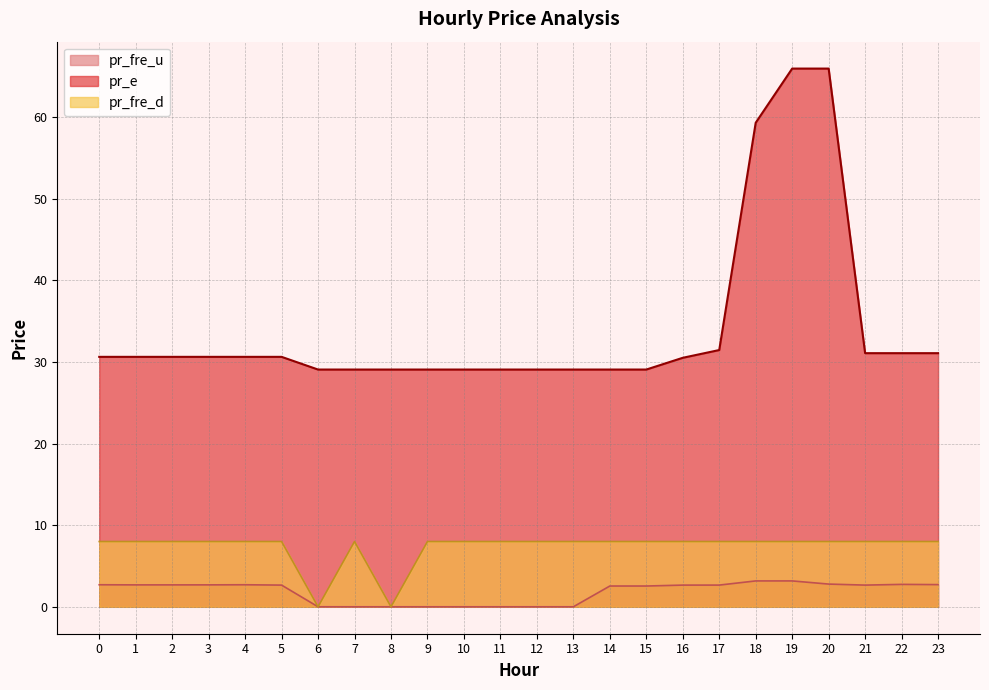

What is the sum of all pr_fre_u values?

43.8